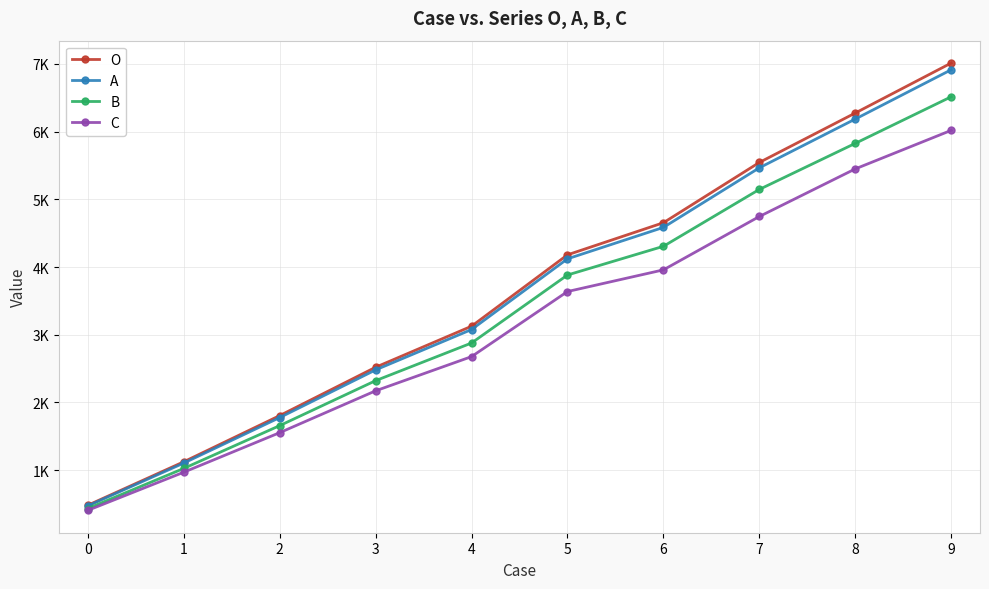

Does the chart have visible grid lines?

Yes